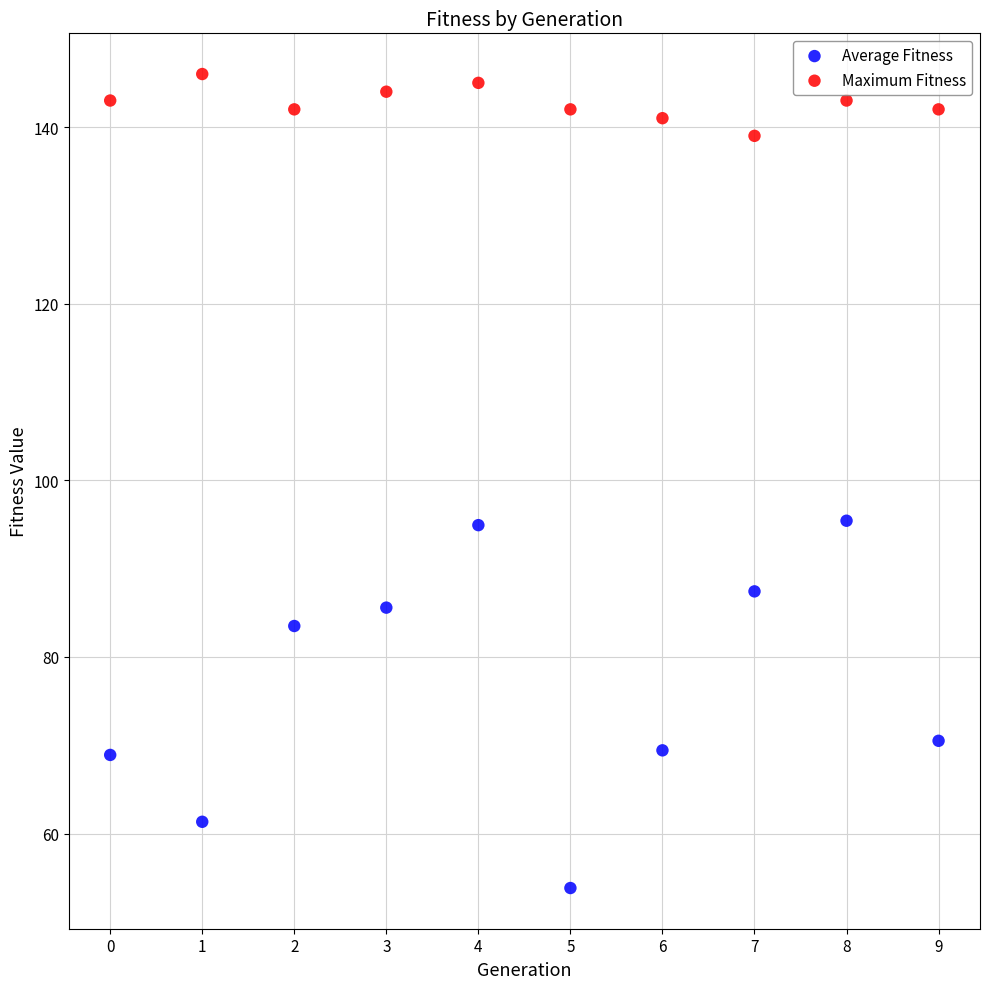

Which series contains the lowest Y value?

Average Fitness